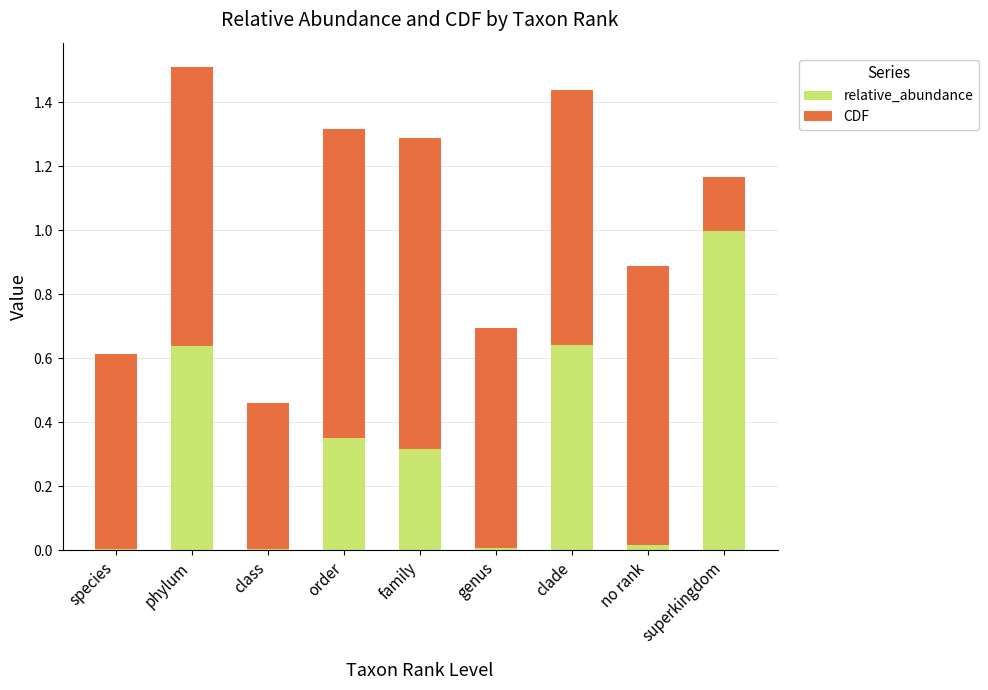

The relative_abundance series shows 0.7 at superkingdom. True or false?

False